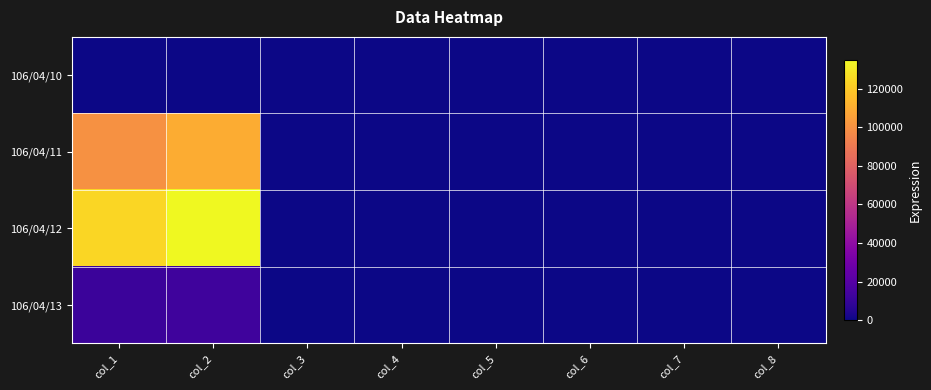

Reading left to right, transcribe all the data shown in this chart.

106/04/10: col_1=0.0	col_2=0.0	col_3=0.0	col_4=0.0	col_5=0.0	col_6=0.0	col_7=0.0	col_8=0.0
106/04/11: col_1=100000.0	col_2=110000.0	col_3=1.1	col_4=1.1	col_5=1.1	col_6=1.1	col_7=0.0	col_8=1.0
106/04/12: col_1=124000.0	col_2=134820.0	col_3=1.1	col_4=1.1	col_5=1.1	col_6=1.1	col_7=0.0	col_8=4.0
106/04/13: col_1=12000.0	col_2=12870.0	col_3=1.1	col_4=1.1	col_5=1.1	col_6=1.1	col_7=-0.0	col_8=2.0